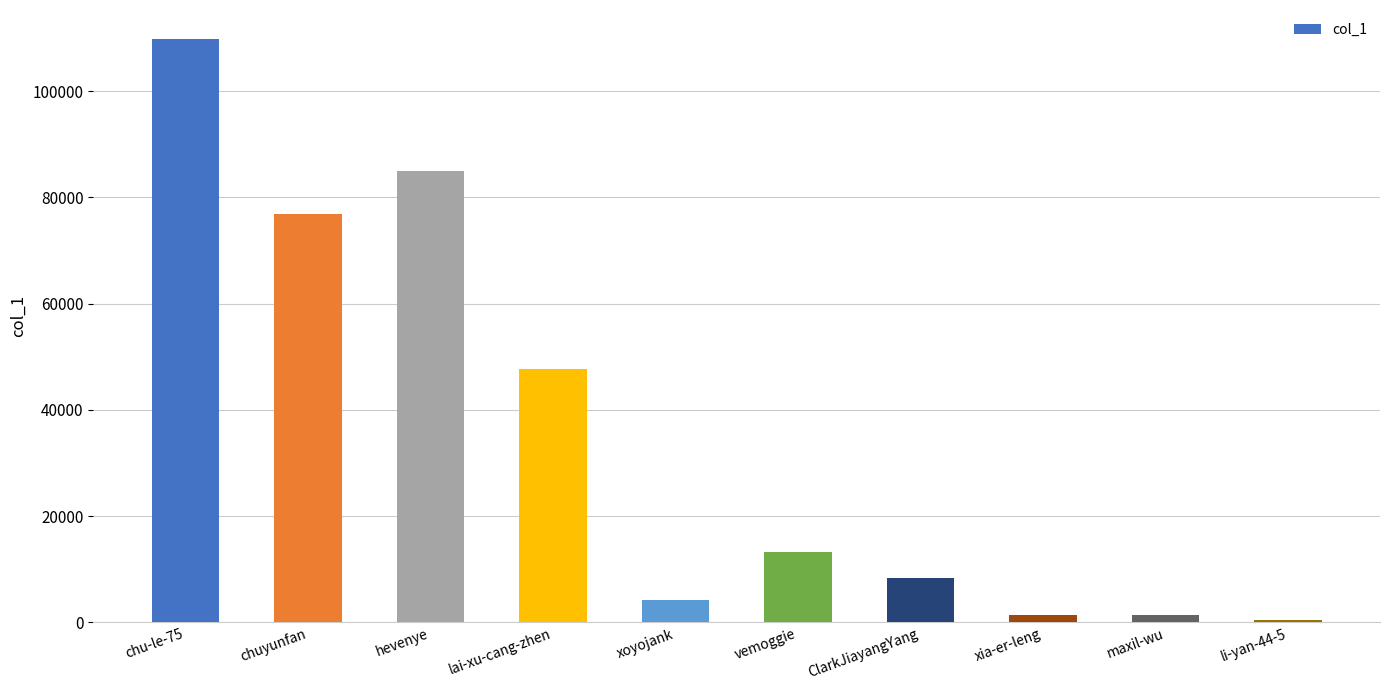

What position from the right is chuyunfan?

9